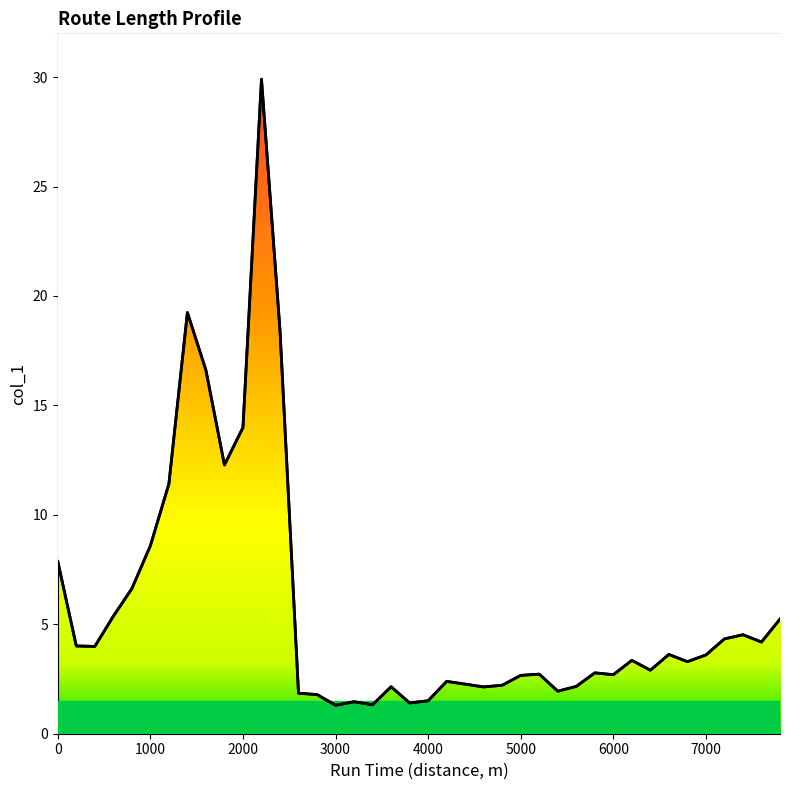

The value at 1000 is 13.1. True or false?

False